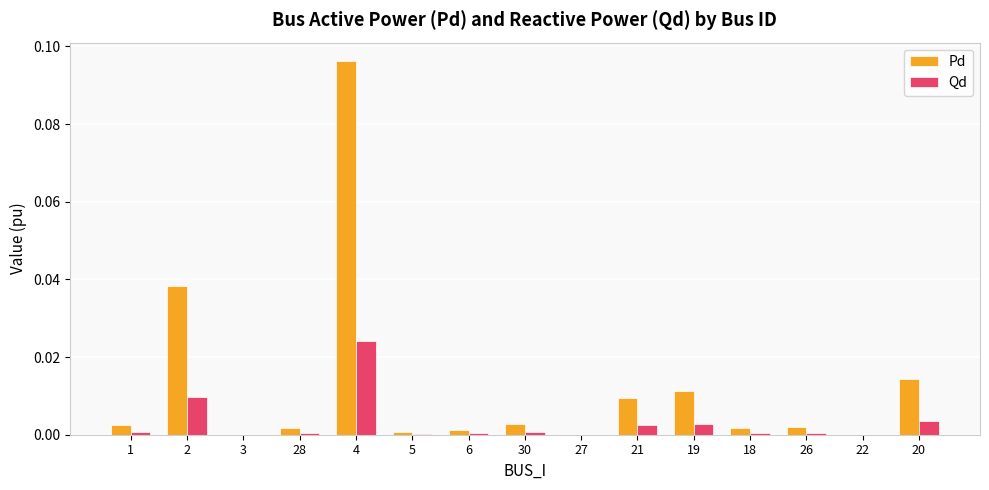

Count the number of data series in this chart.

2